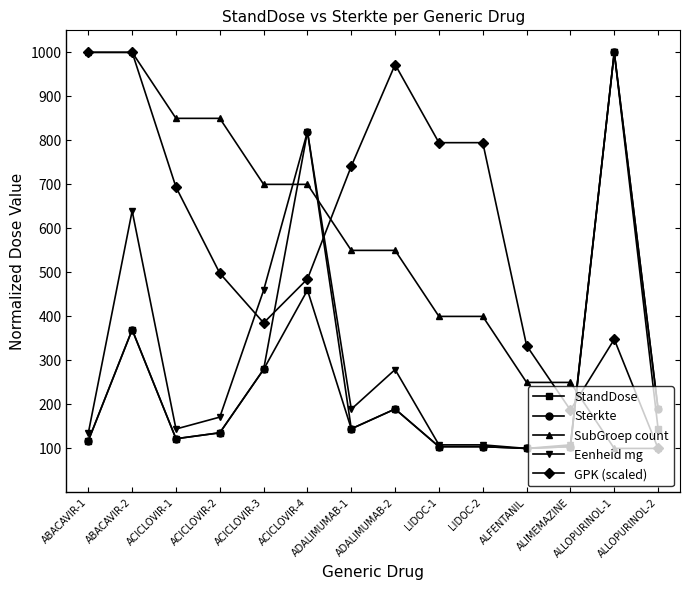

True or false: StandDose has more than 0 interior local peaks.

True